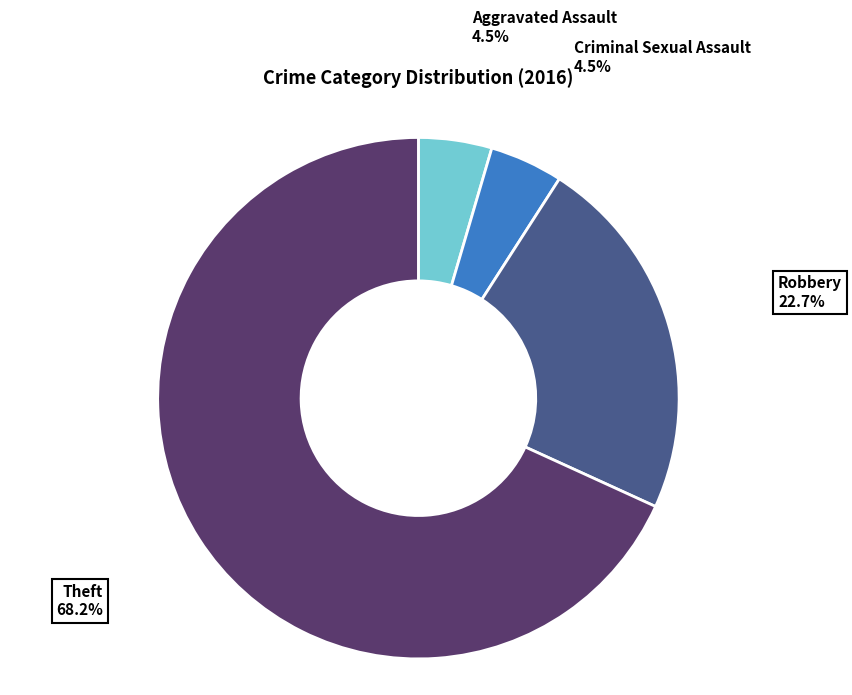

What percentage is NOT represented by Criminal Sexual Assault?

95.5%